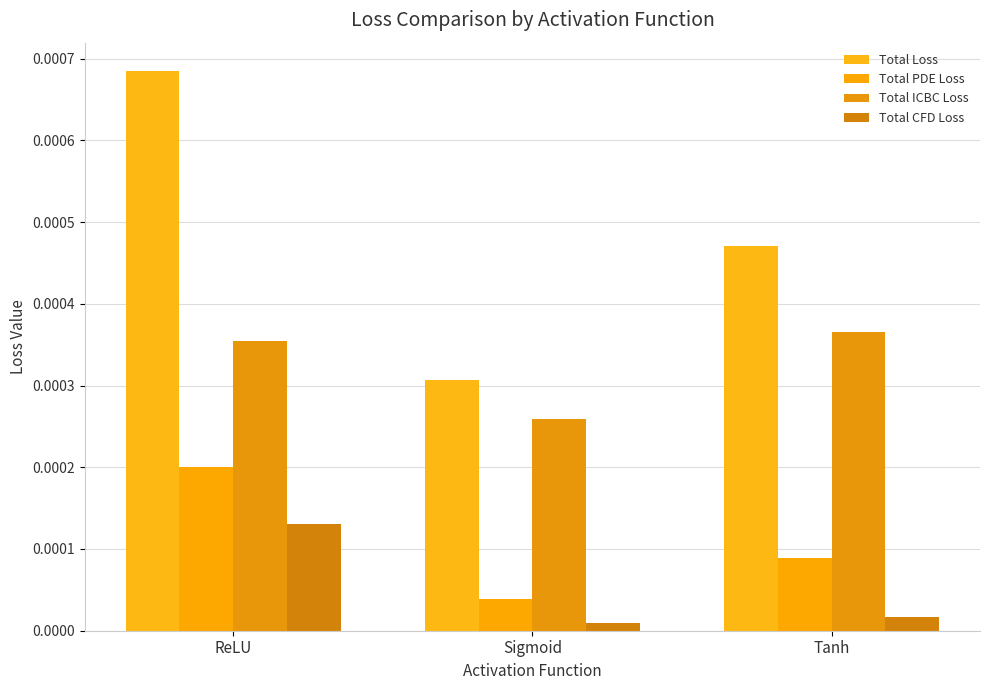

What are all the series names shown in the legend?

Total Loss, Total PDE Loss, Total ICBC Loss, Total CFD Loss